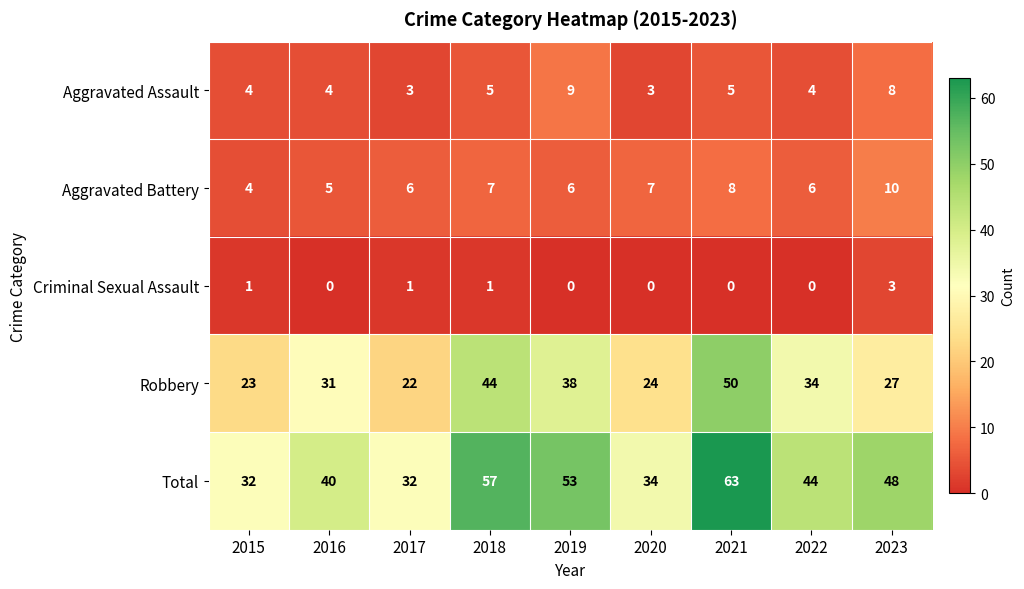

What is the difference between the highest and lowest values at 2016?

40